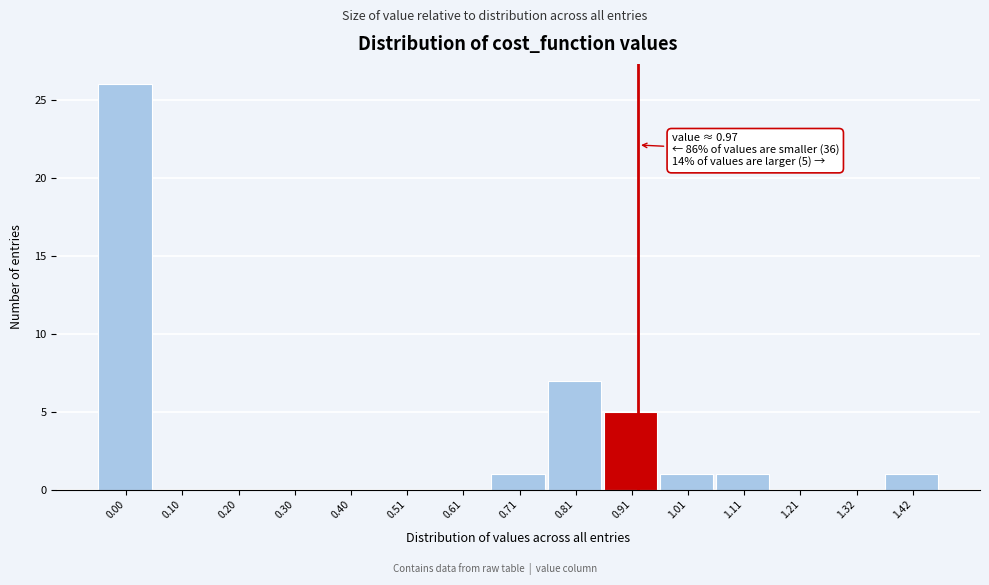

Reading left to right, list all the values displayed in this chart.

0.00=26	0.10=0	0.20=0	0.30=0	0.40=0	0.51=0	0.61=0	0.71=1	0.81=7	0.91=5	1.01=1	1.11=1	1.21=0	1.32=0	1.42=1